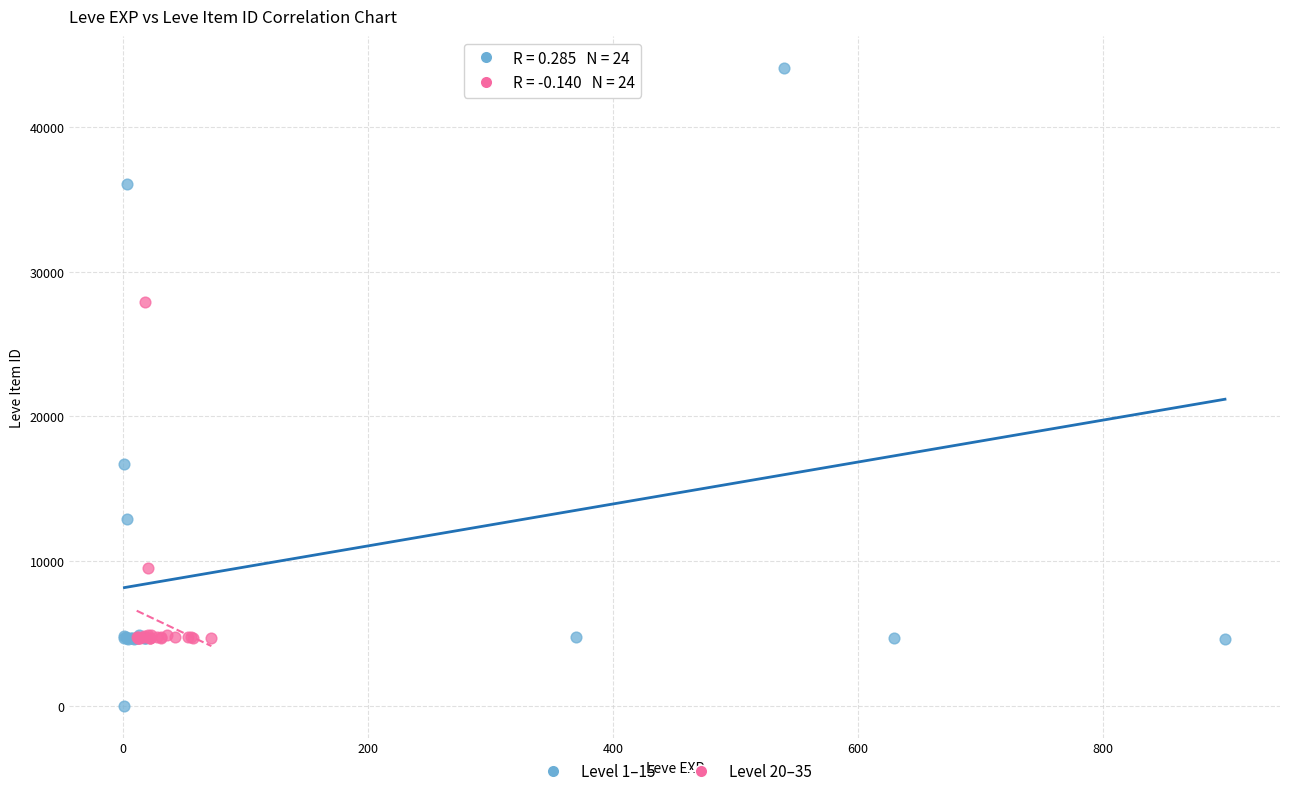

Which series contains the highest Y value?

Level 1–15